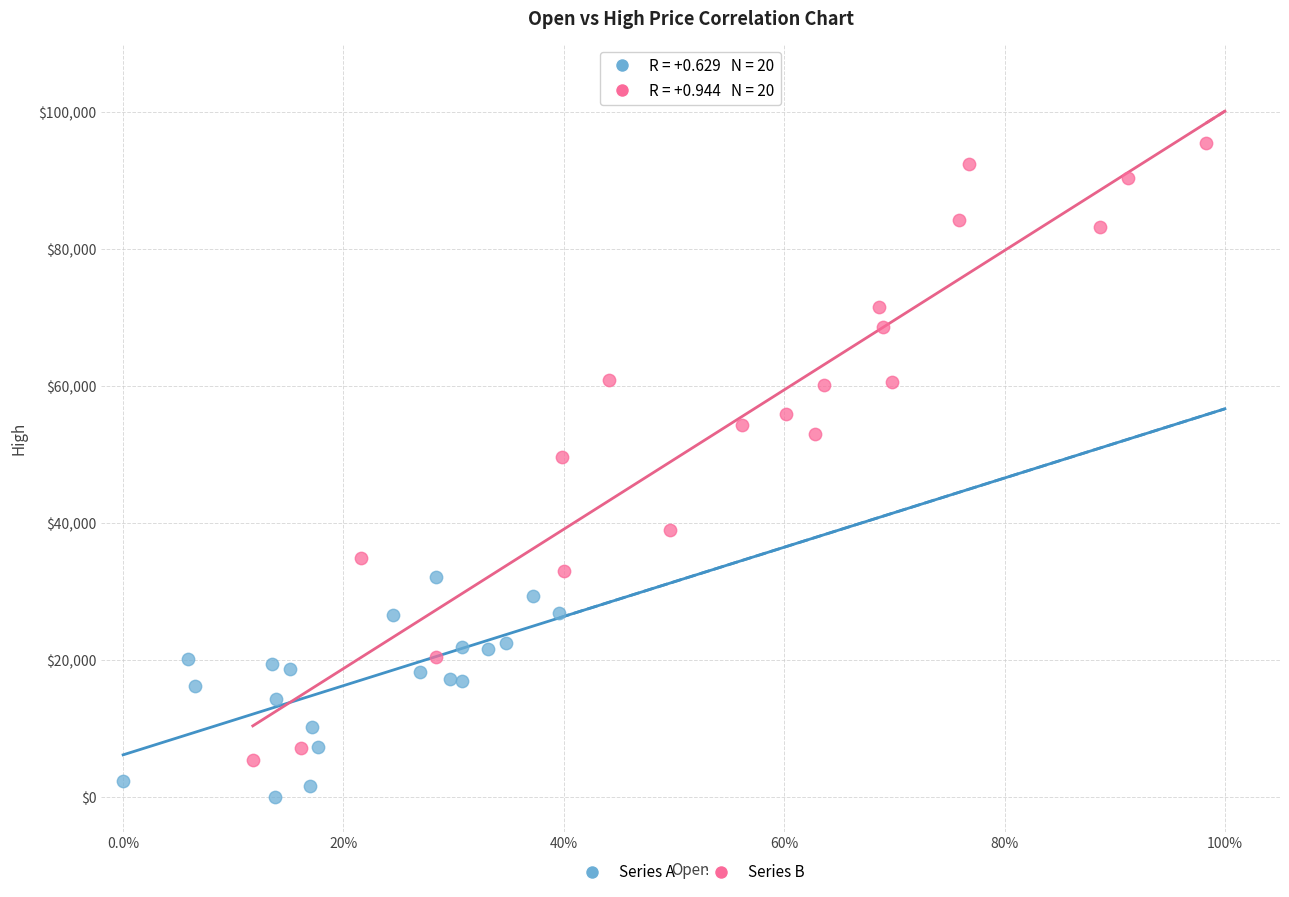

What are all the series names shown in the legend?

Series A, Series B